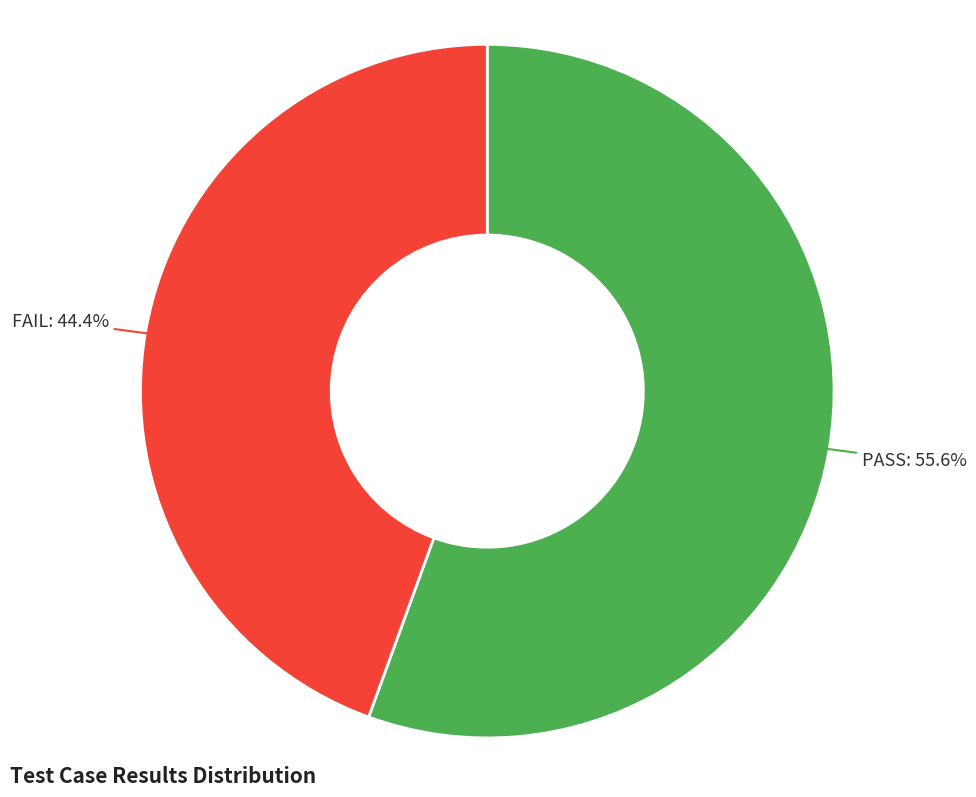

To the nearest percent, what is the average slice percentage?

50%